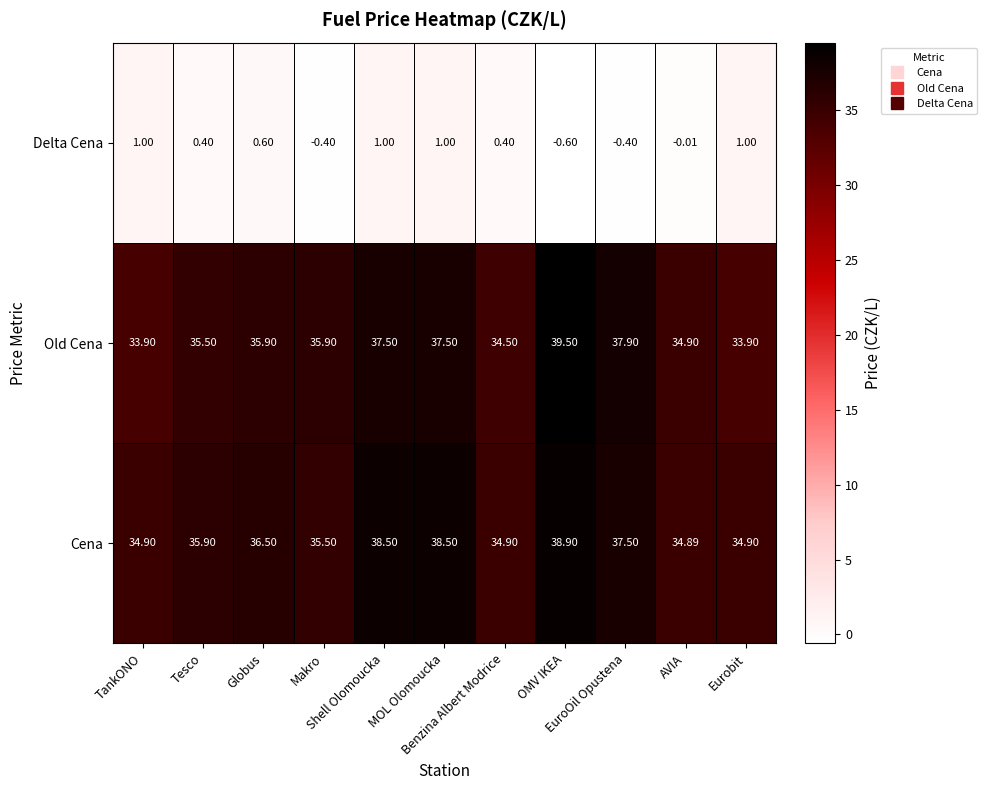

At which category is the sum across all series the highest?

OMV IKEA